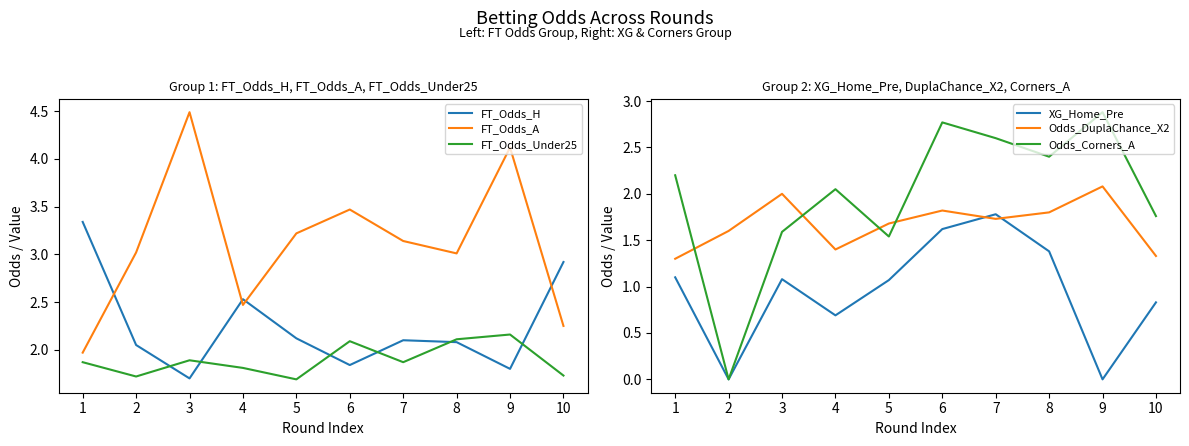

What is the maximum value shown in the chart?

4.5